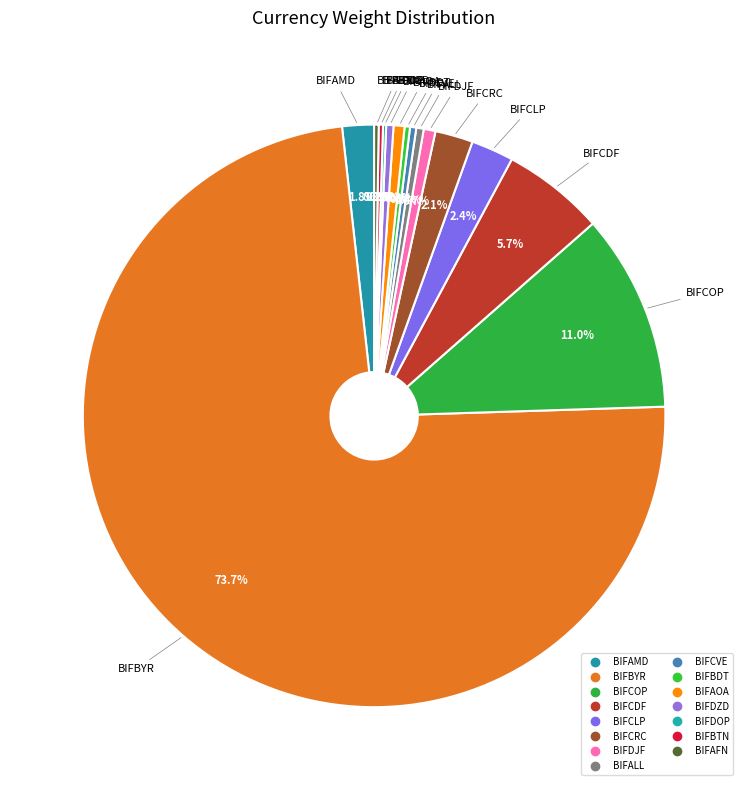

Which category has the biggest portion of the pie?

BIFBYR